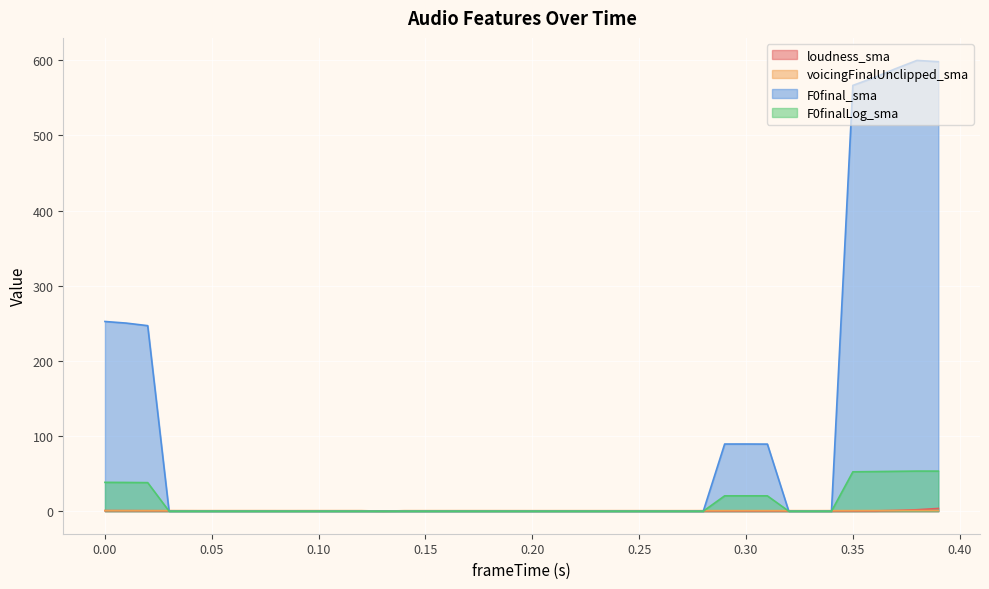

What is the difference between the highest and lowest values at 0.37?

588.0